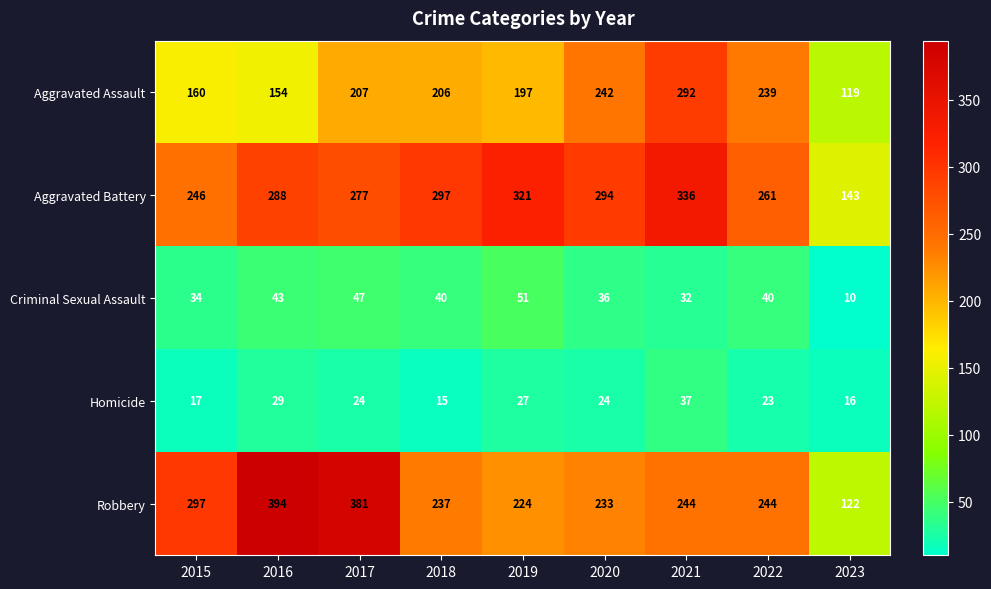

At 2019, list the series in order from largest to smallest.

Aggravated Battery, Robbery, Aggravated Assault, Criminal Sexual Assault, Homicide